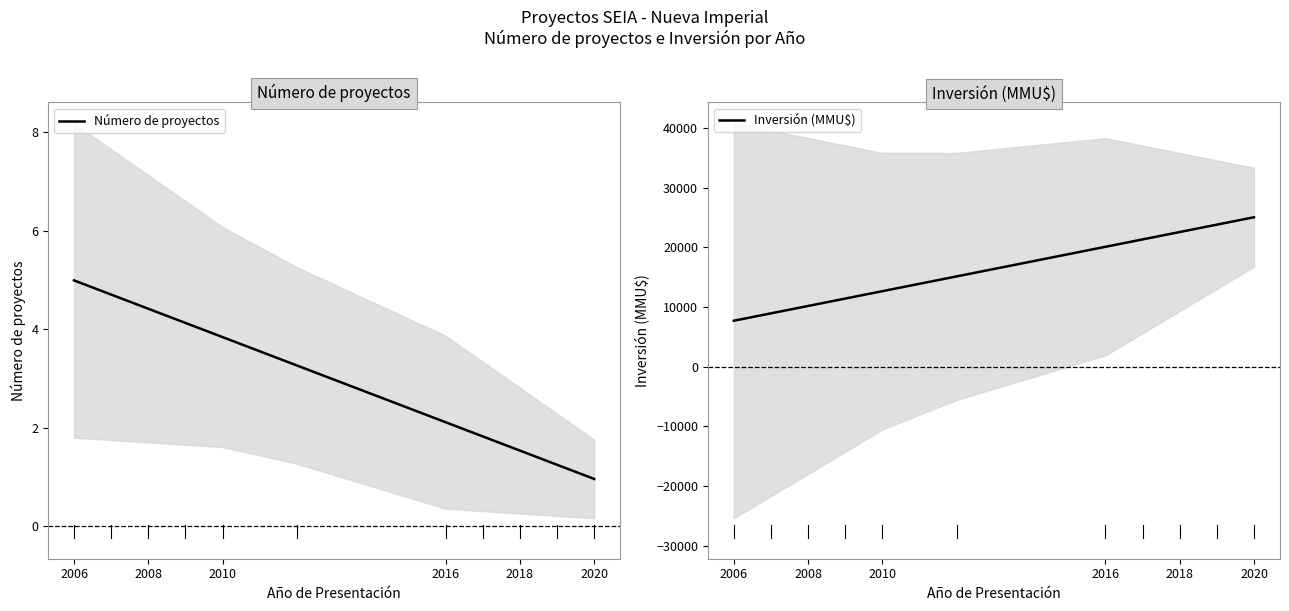

True or false: Número de proyectos and Inversión (MMU$) cross at least once.

False